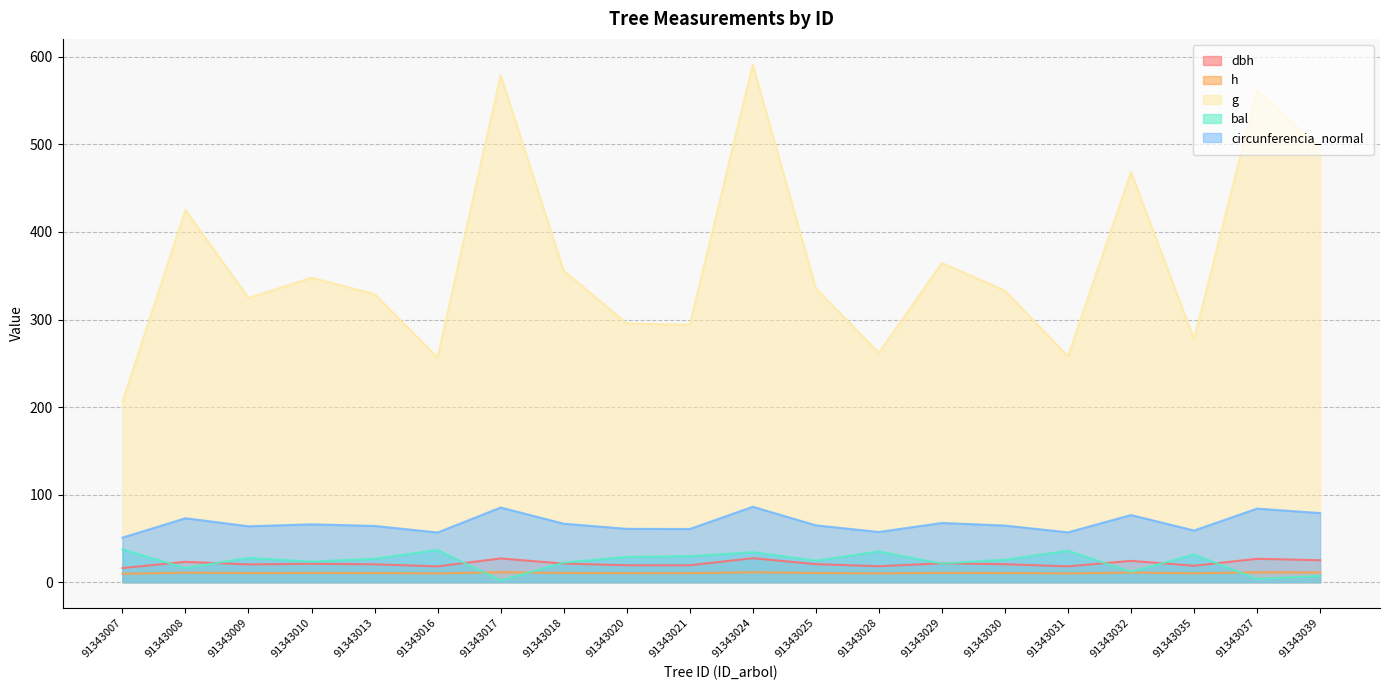

What are all the series names shown in the legend?

dbh, h, g, bal, circunferencia_normal